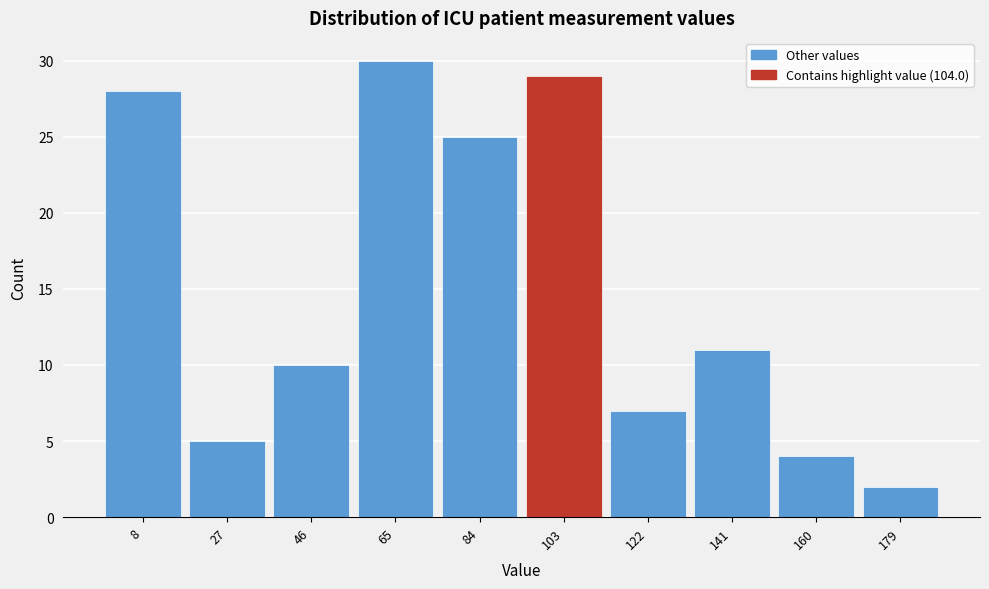

Reading left to right, transcribe this chart: for each bar, give the range it covers on the x-axis and its height. Neither the bar edges nor the heights are printed on the chart, so give them approximately, as read against the axes.

-1 to 18: 28
18 to 37: 5
37 to 56: 10
56 to 75: 30
75 to 94: 25
94 to 113: 29
113 to 132: 7
132 to 151: 11
151 to 170: 4
170 to 189: 2